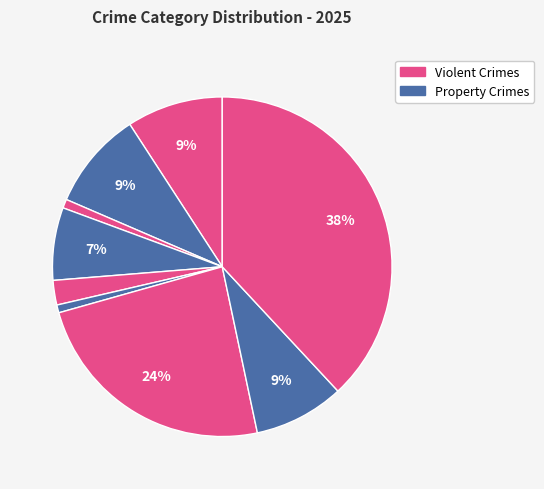

How many segments does this pie chart have?

9